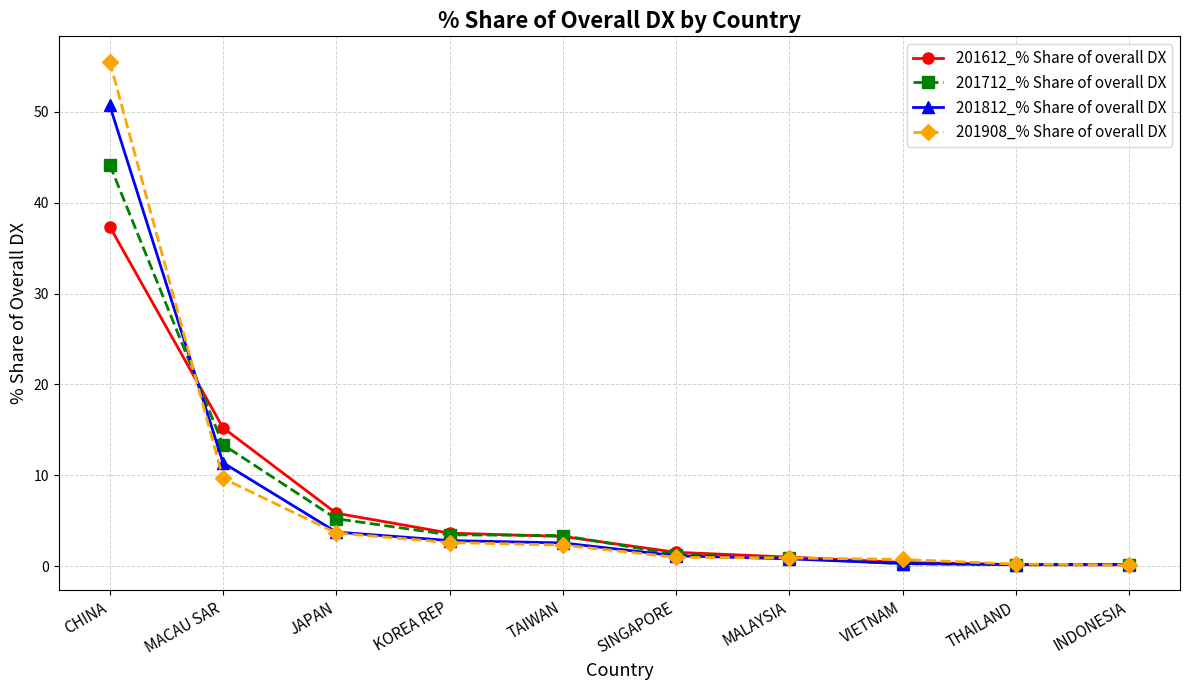

How many data points in 201812_% Share of overall DX are above 2?

5